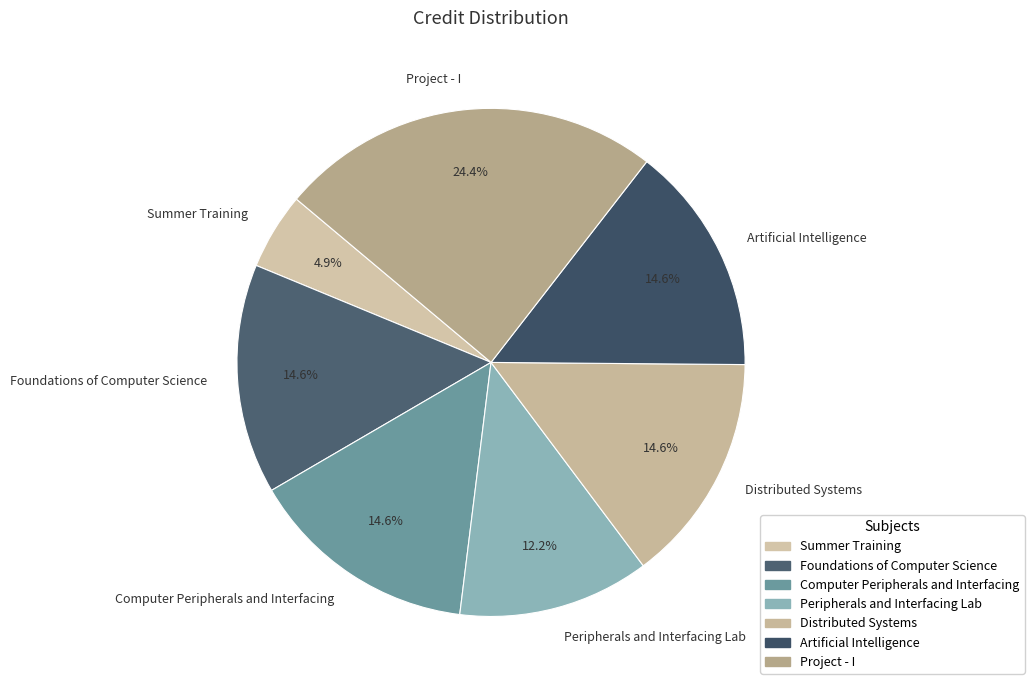

To the nearest percent, what portion does Project - I represent?

24%